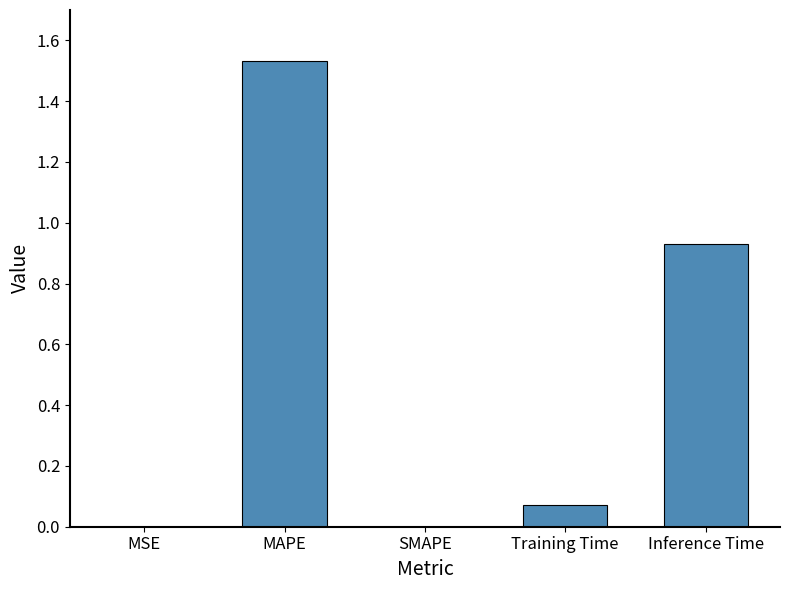

True or false: the data shows -0.5 at SMAPE.

False